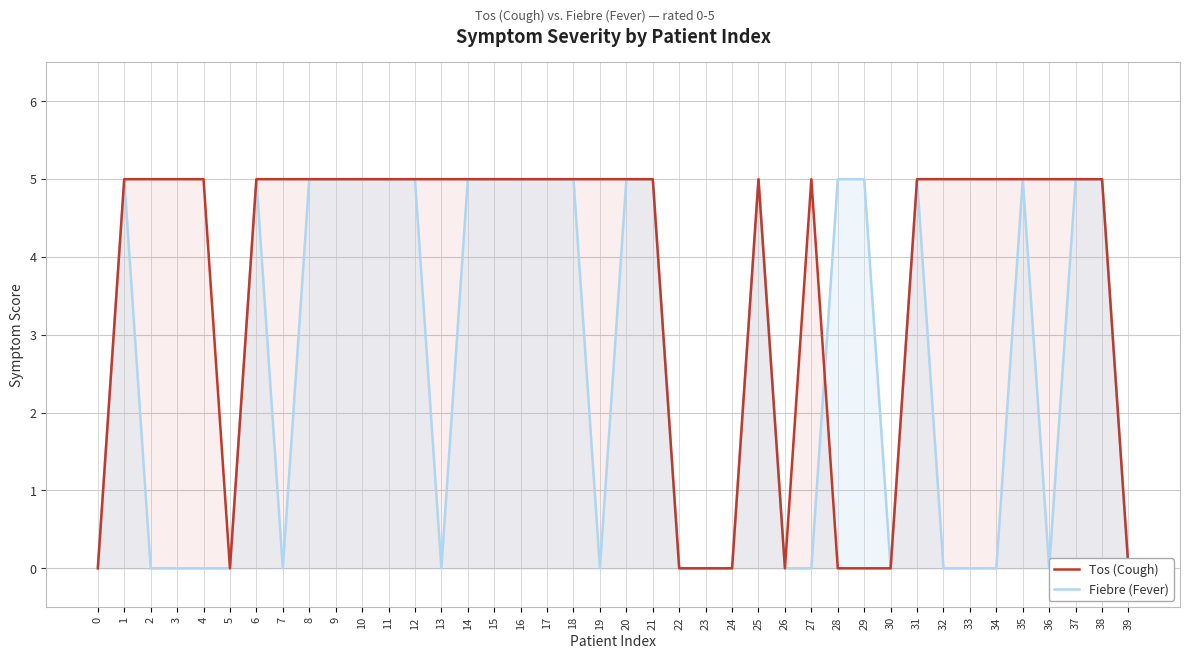

Which series ends up on top after the final intersection of Tos (Cough) and Fiebre (Fever)?

Fiebre (Fever)